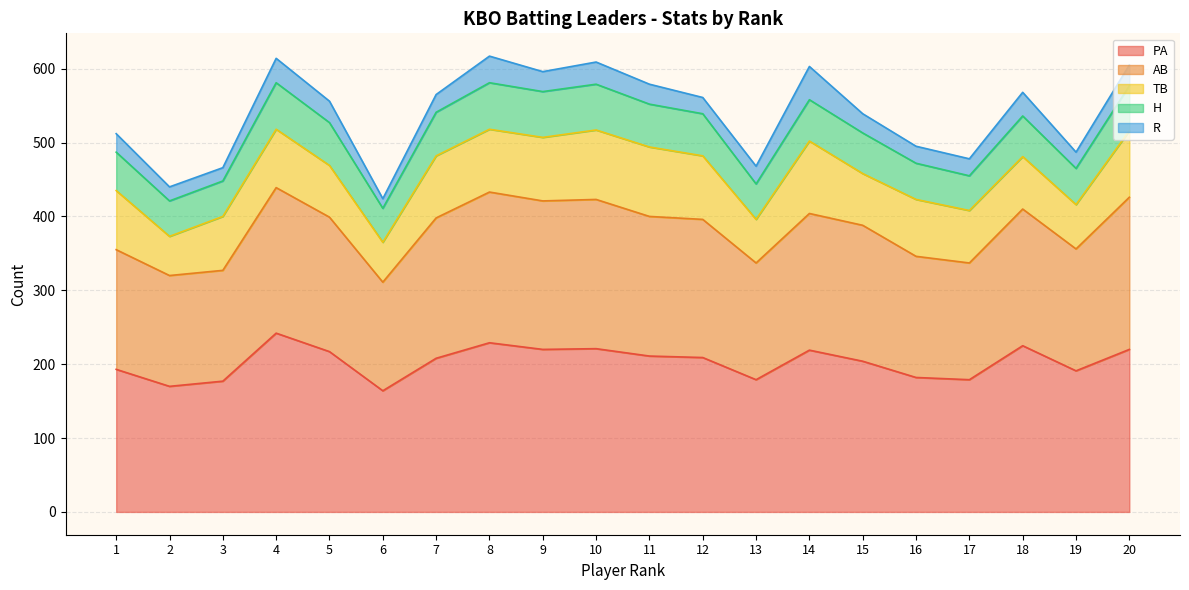

What is the spread (max minus min) of values at 15?

178